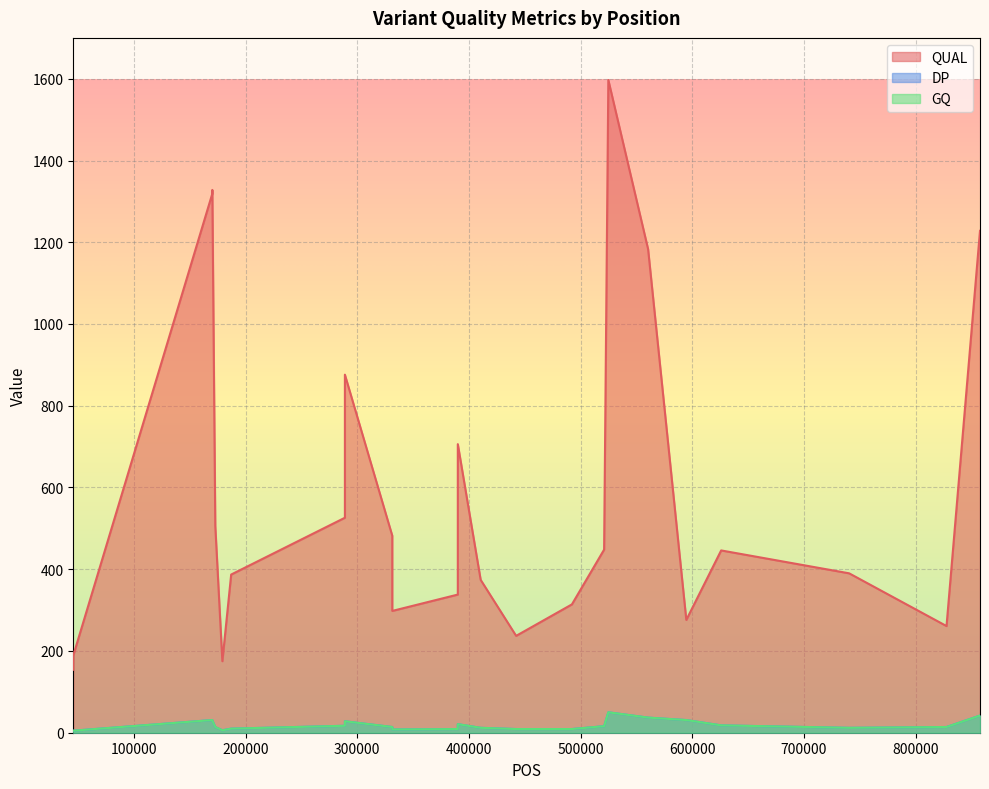

Is it true that DP equals 13.6 at 560487?

False